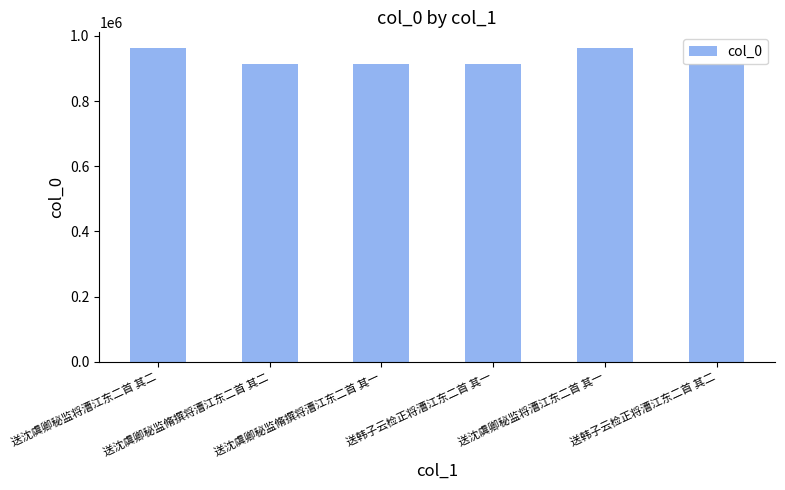

The value at 送沈虞卿秘监脩撰将漕江东二首 其一 is 914611. True or false?

True